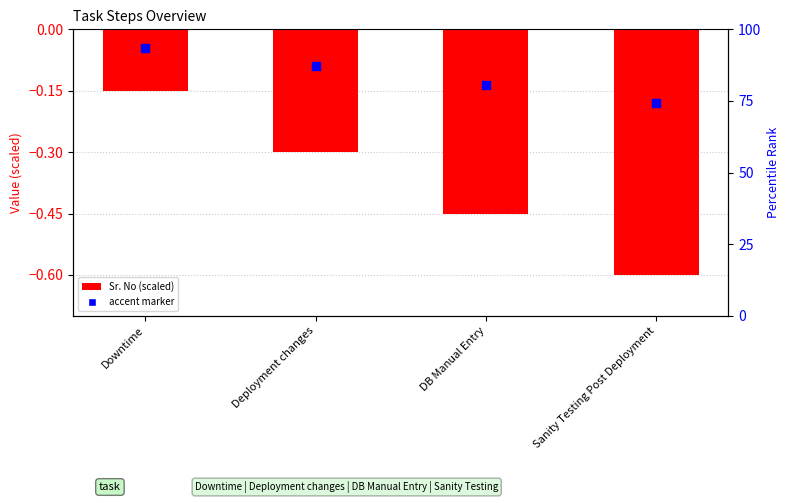

What is the change in value from Downtime to DB Manual Entry?

-0.3